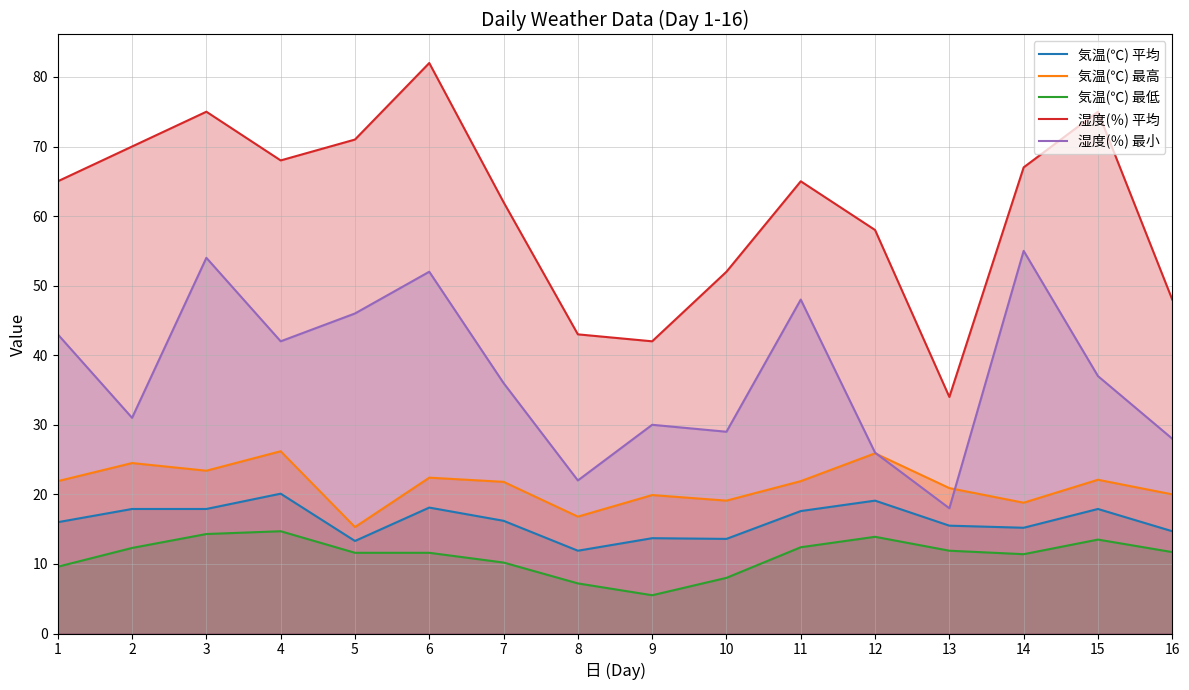

True or false: 気温(℃) 平均 and 気温(℃) 最低 cross at least once.

False